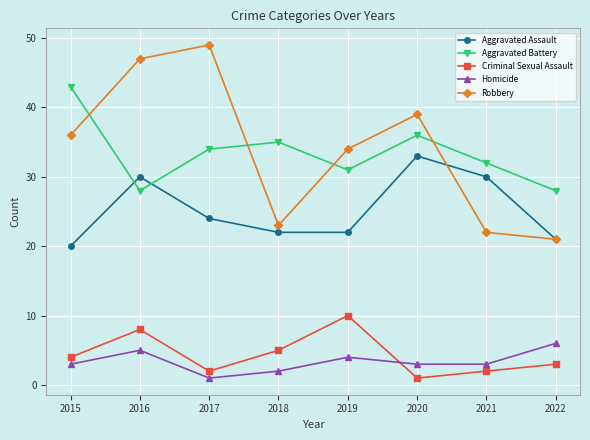

Read the Robbery value at 2018, to the nearest 10.

20